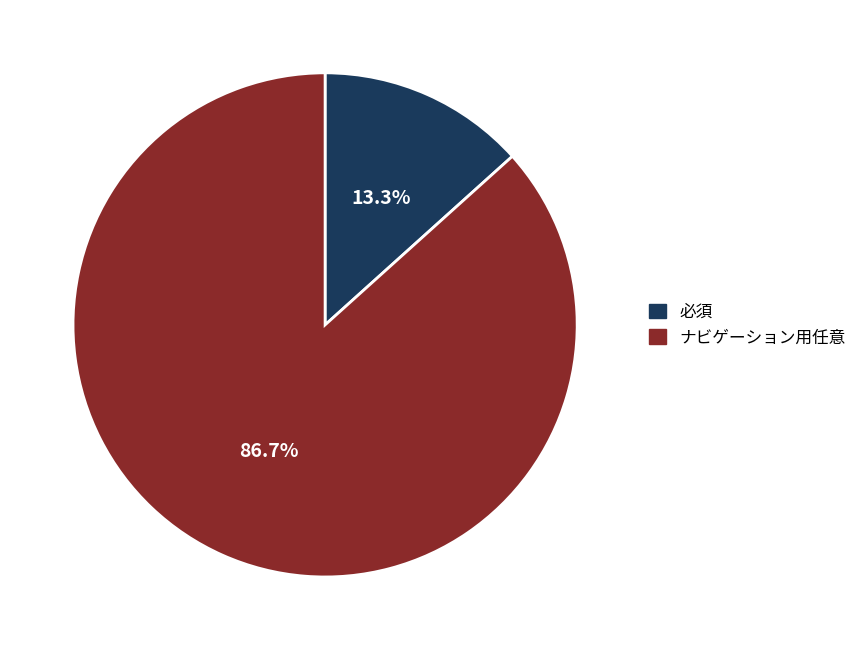

Combined, do ナビゲーション用任意 and 必須 account for over 50%?

Yes